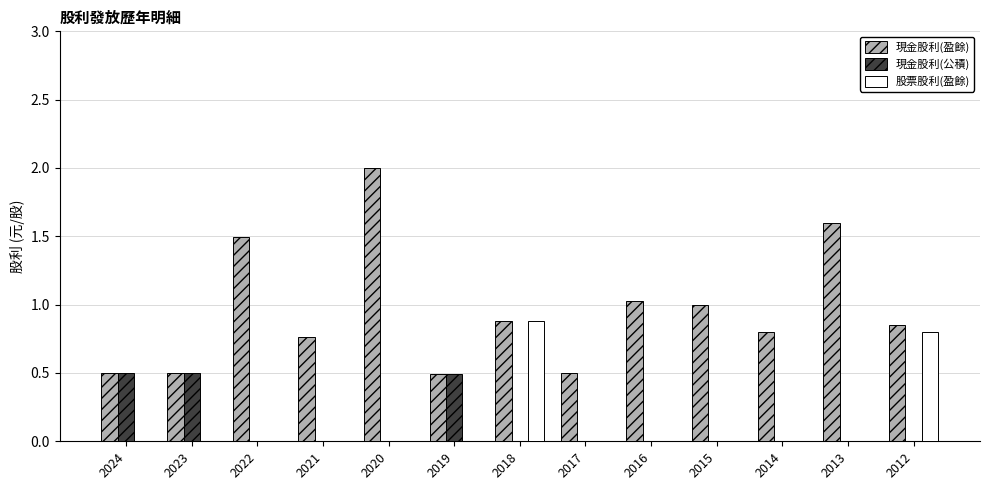

At which category is the sum across all series the highest?

2020